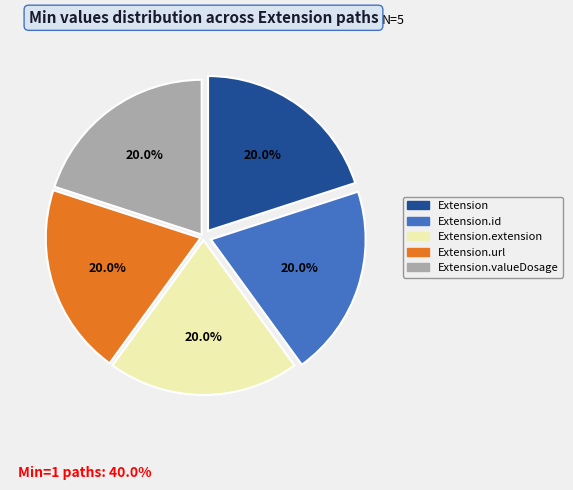

What percentage is NOT represented by Extension.url?

80.0%